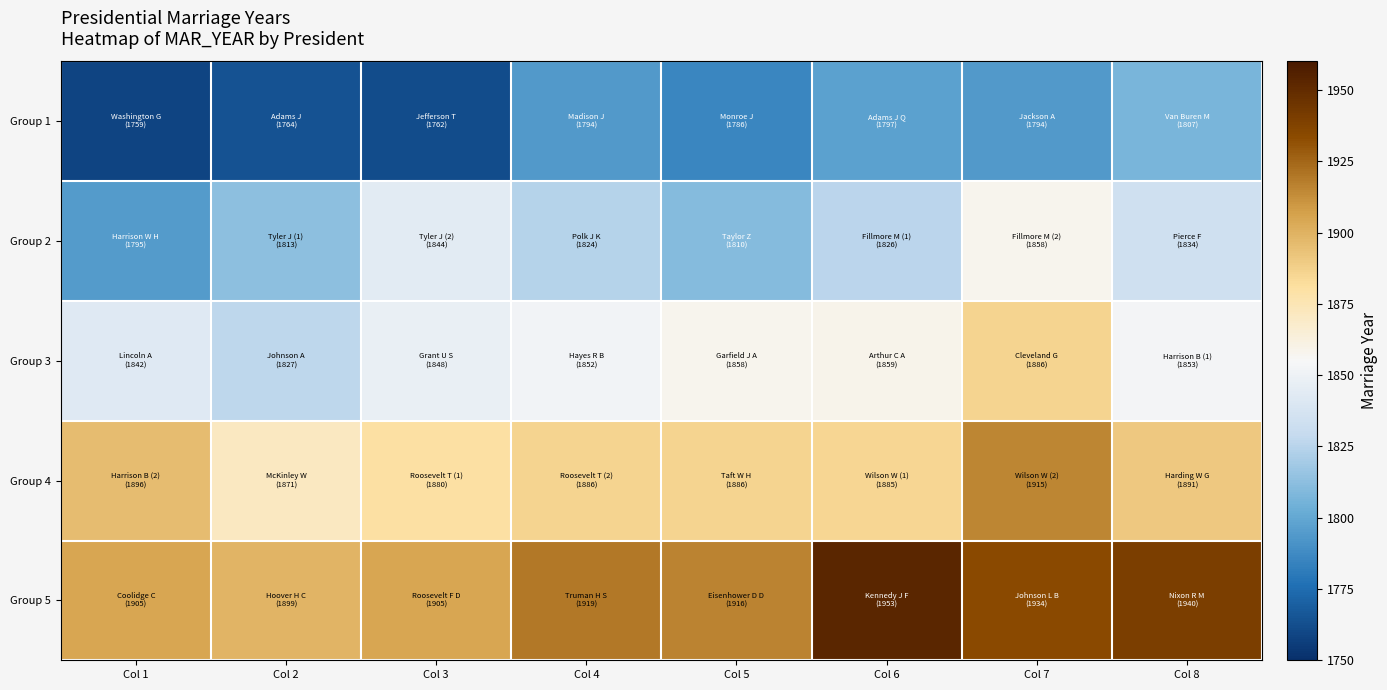

What is the difference between the highest and lowest values at Col 7?

140